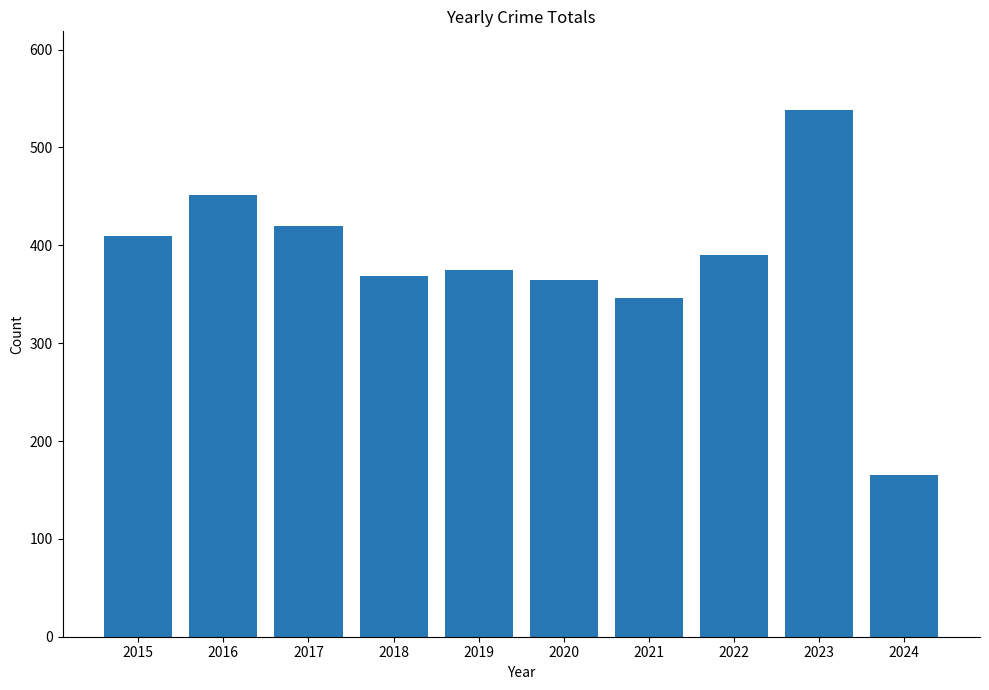

What is the value of the 7th bar from the left?

346